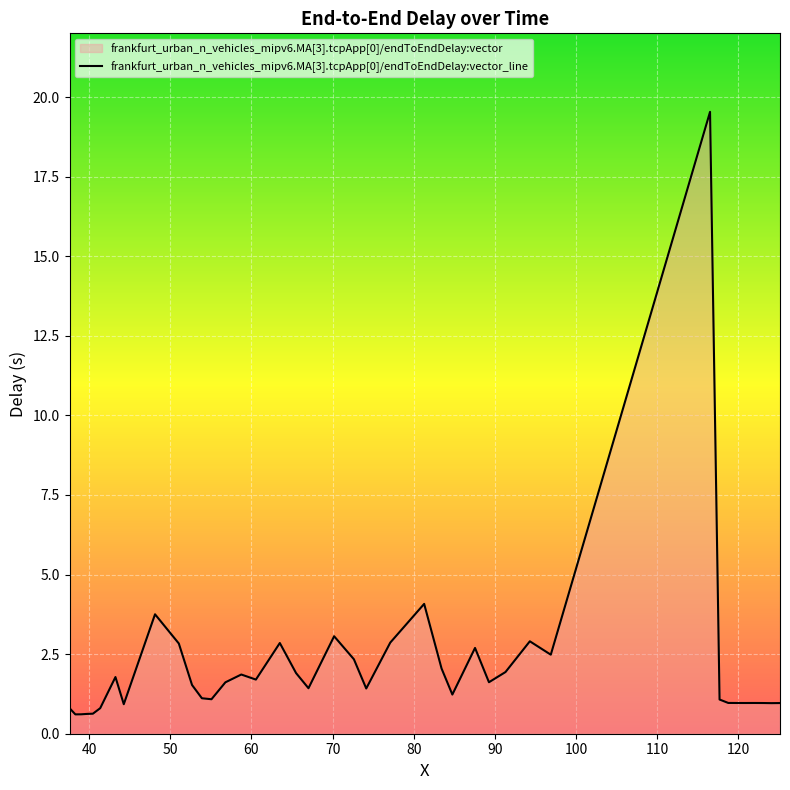

How many interior local valleys (lower than both neighbors) does the data have?

11